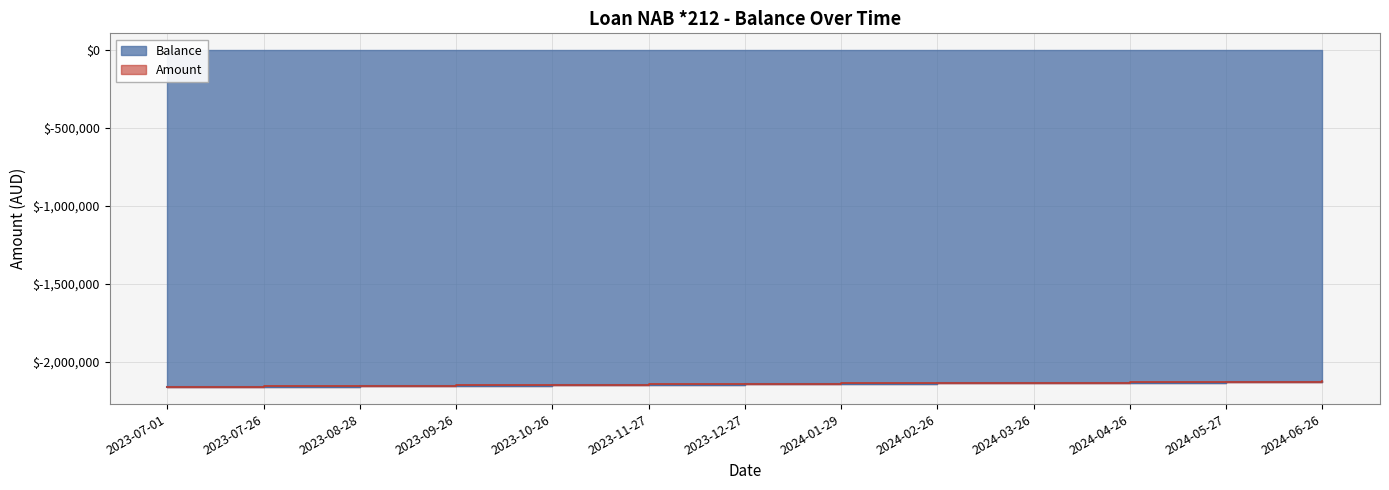

What is the label of the 12th point from the right?

2023-07-26